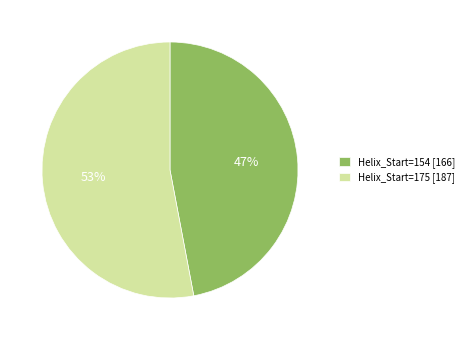

Between Helix_Start=175 [187] and Helix_Start=154 [166], which is larger?

Helix_Start=175 [187]